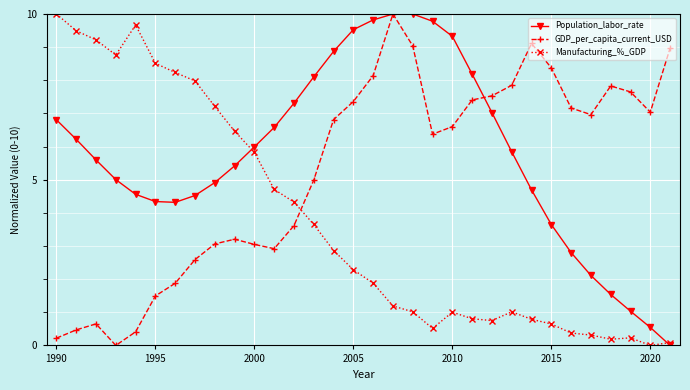

Which series has the largest total across all categories?

Population_labor_rate